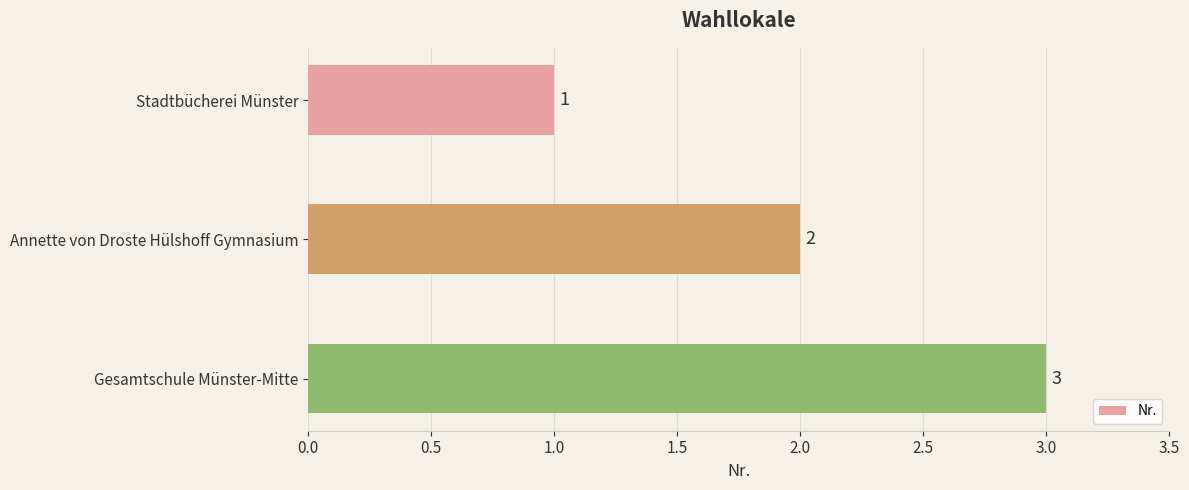

What position from the top is Stadtbücherei Münster?

1